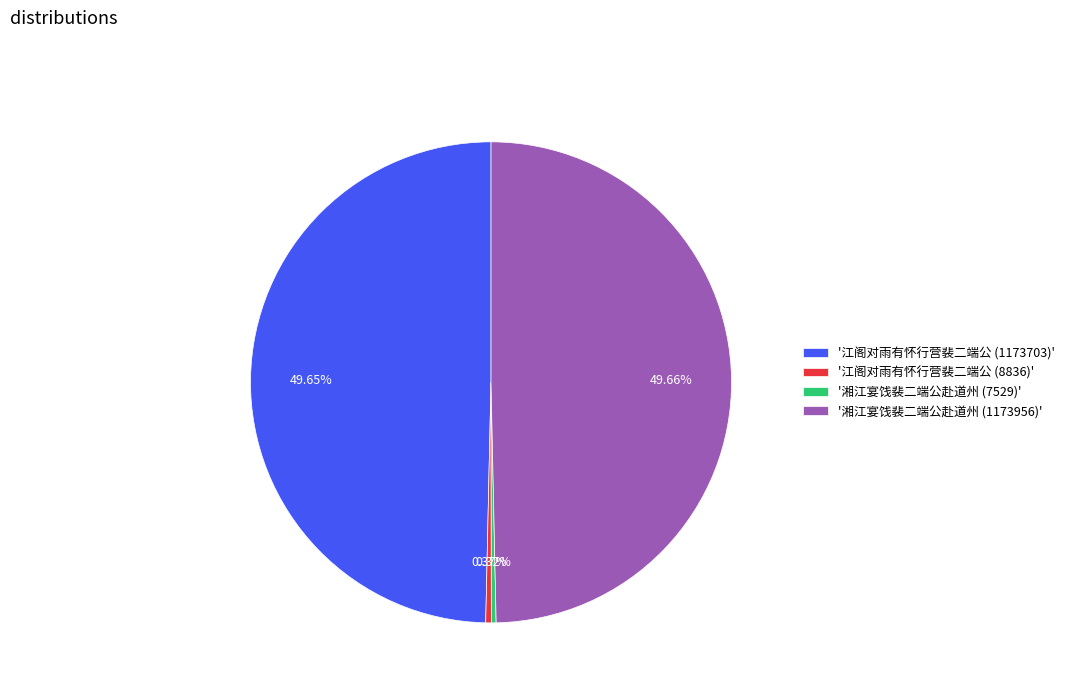

Is there a majority slice in this chart?

No